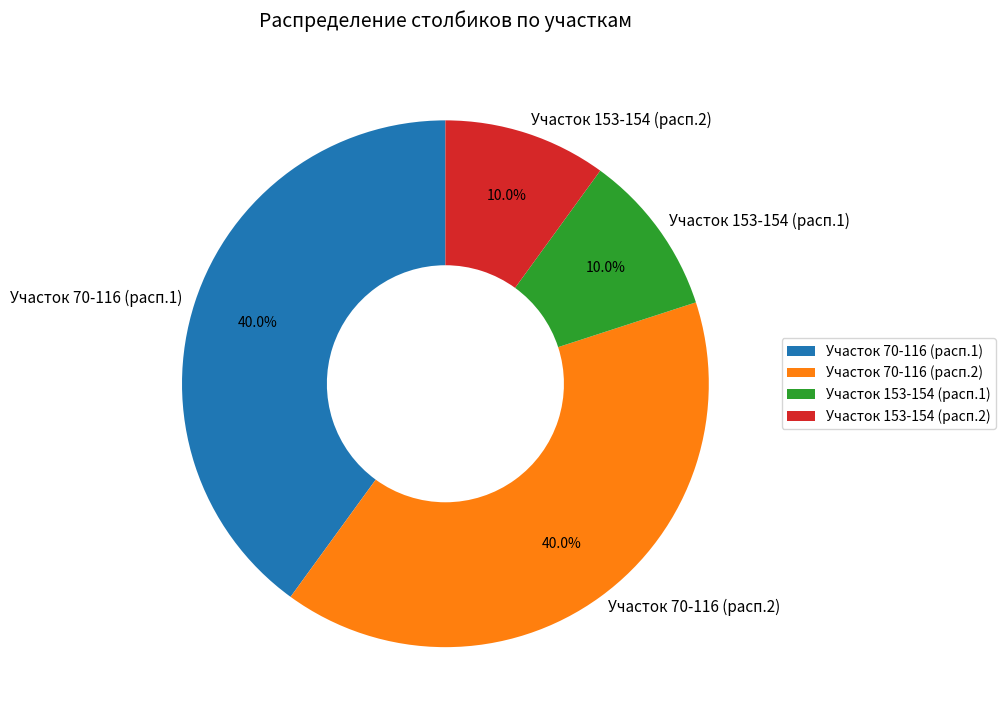

Approximately how many times larger is the value at Участок 70-116 (расп.2) compared to Участок 153-154 (расп.1)?

4.0